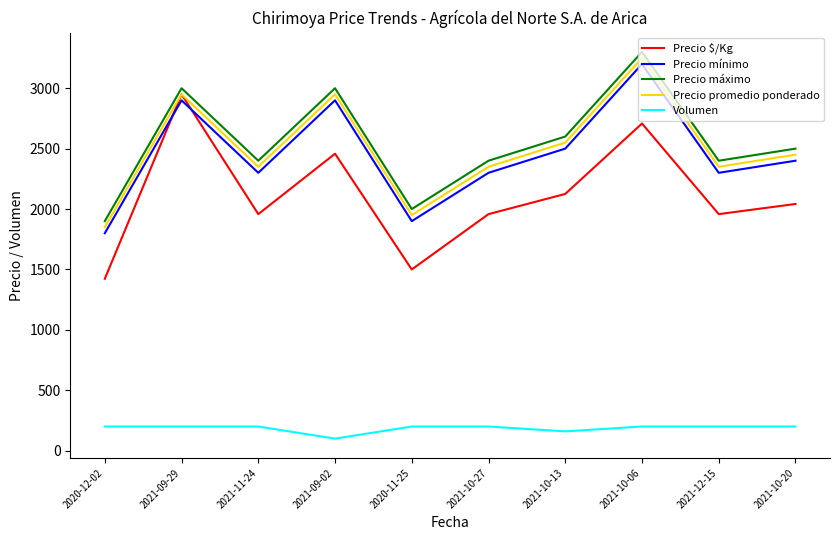

Reading left to right, what are all the values shown in this chart?

Precio $/Kg: 2020-12-02=1423	2021-09-29=2950	2021-11-24=1958	2021-09-02=2458	2020-11-25=1500	2021-10-27=1958	2021-10-13=2125	2021-10-06=2708	2021-12-15=1958	2021-10-20=2042
Precio mínimo: 2020-12-02=1800	2021-09-29=2900	2021-11-24=2300	2021-09-02=2900	2020-11-25=1900	2021-10-27=2300	2021-10-13=2500	2021-10-06=3200	2021-12-15=2300	2021-10-20=2400
Precio máximo: 2020-12-02=1900	2021-09-29=3000	2021-11-24=2400	2021-09-02=3000	2020-11-25=2000	2021-10-27=2400	2021-10-13=2600	2021-10-06=3300	2021-12-15=2400	2021-10-20=2500
Precio promedio ponderado: 2020-12-02=1850	2021-09-29=2950	2021-11-24=2350	2021-09-02=2950	2020-11-25=1950	2021-10-27=2350	2021-10-13=2550	2021-10-06=3250	2021-12-15=2350	2021-10-20=2450
Volumen: 2020-12-02=200	2021-09-29=200	2021-11-24=200	2021-09-02=100	2020-11-25=200	2021-10-27=200	2021-10-13=160	2021-10-06=200	2021-12-15=200	2021-10-20=200